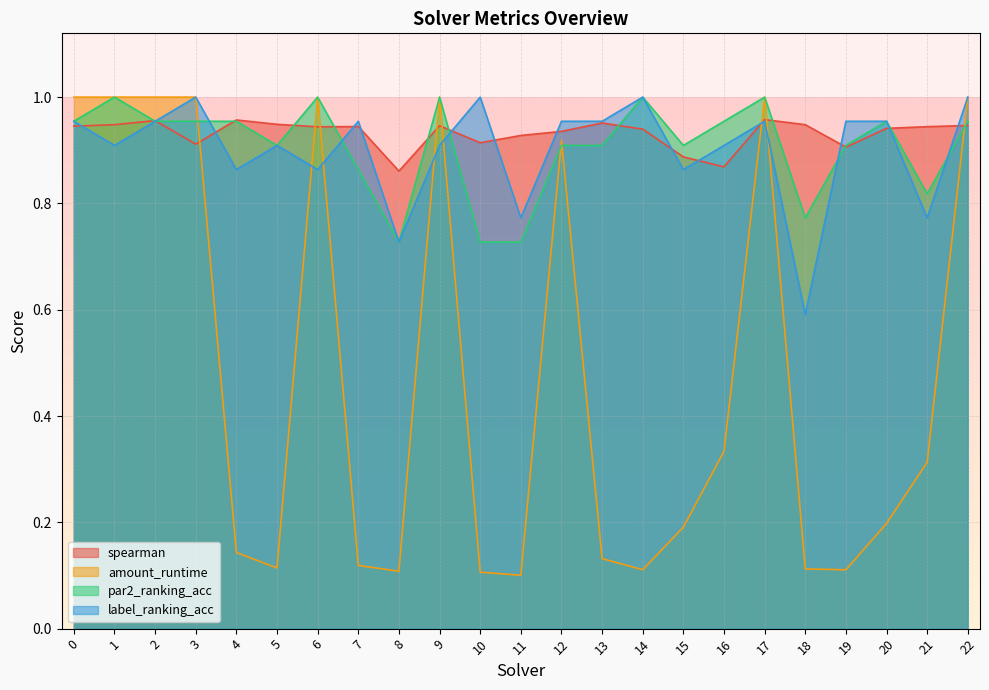

At which category does label_ranking_acc reach its first local valley?

1